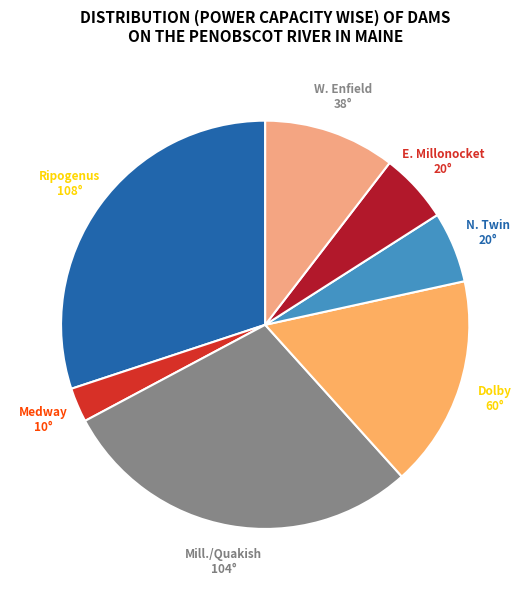

Count the number of slices in the pie.

7